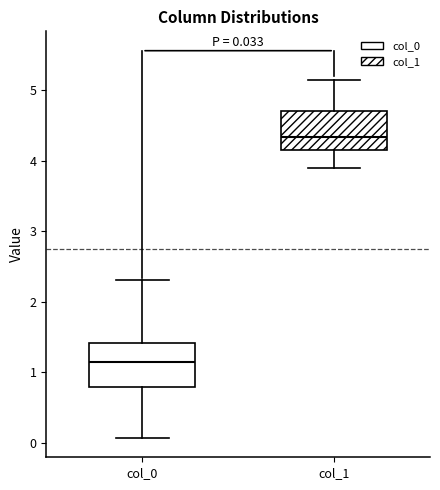

Which box's median line is the lowest?

col_0